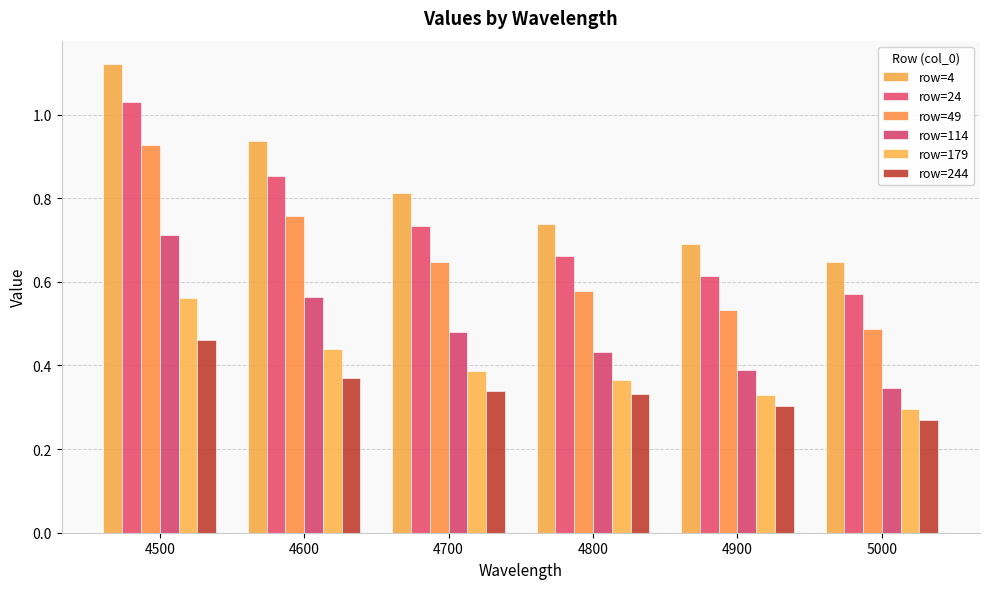

Which has a higher value, 4700 or 4600?

4600